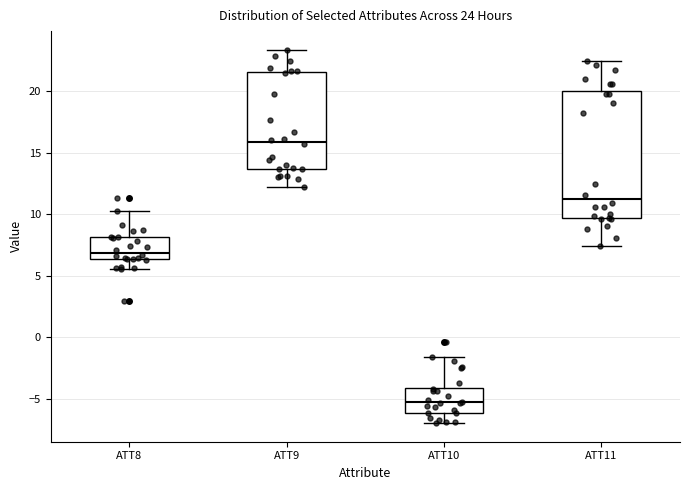

Which box is the tallest, from its lower edge to its upper edge?

ATT11